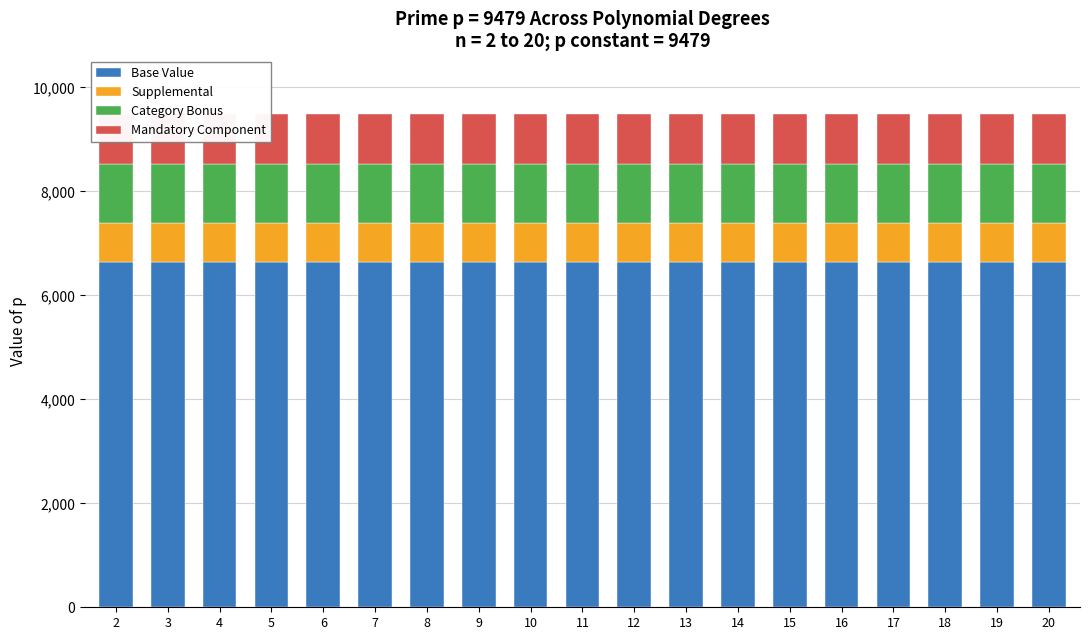

Is it true that Category Bonus equals 731.0 at 6?

False